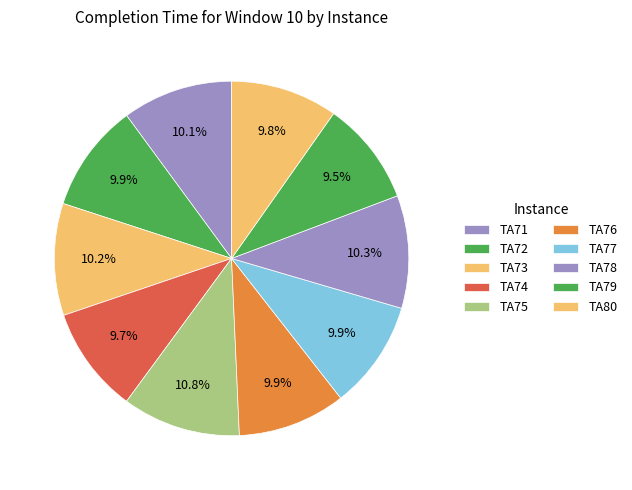

Does TA79 represent more than half of the total?

No